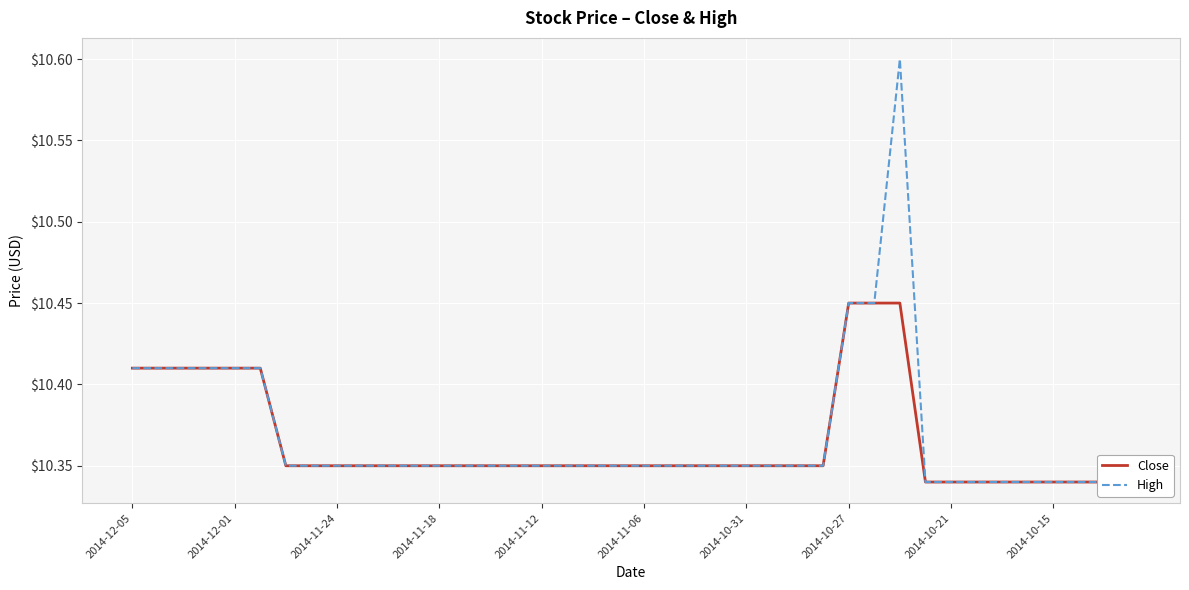

What are all the series names shown in the legend?

Close, High